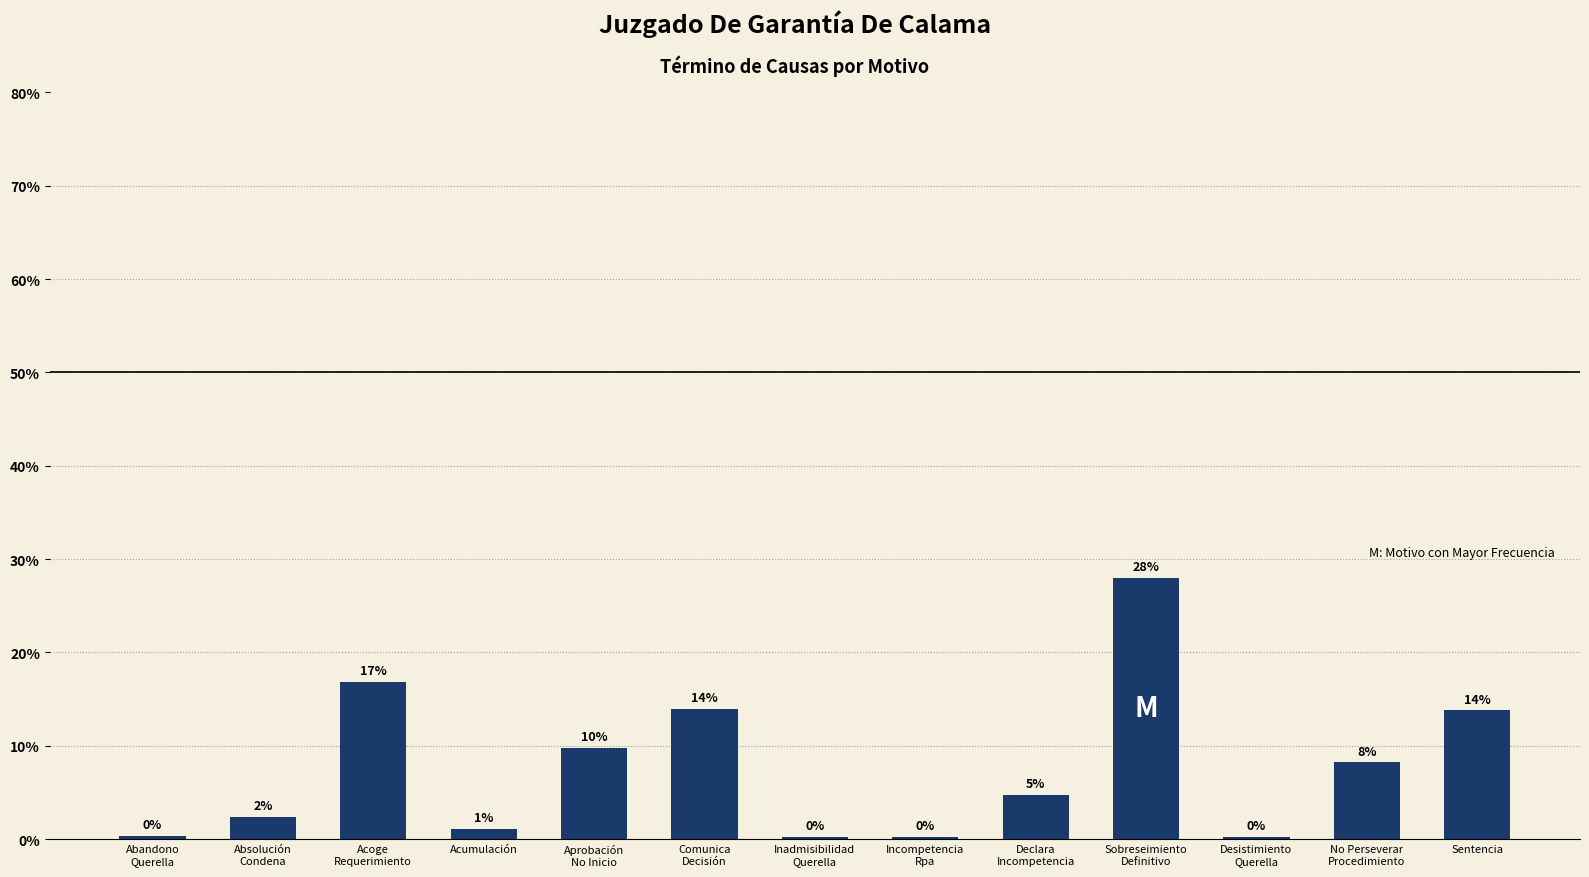

Are the bars horizontal?

No